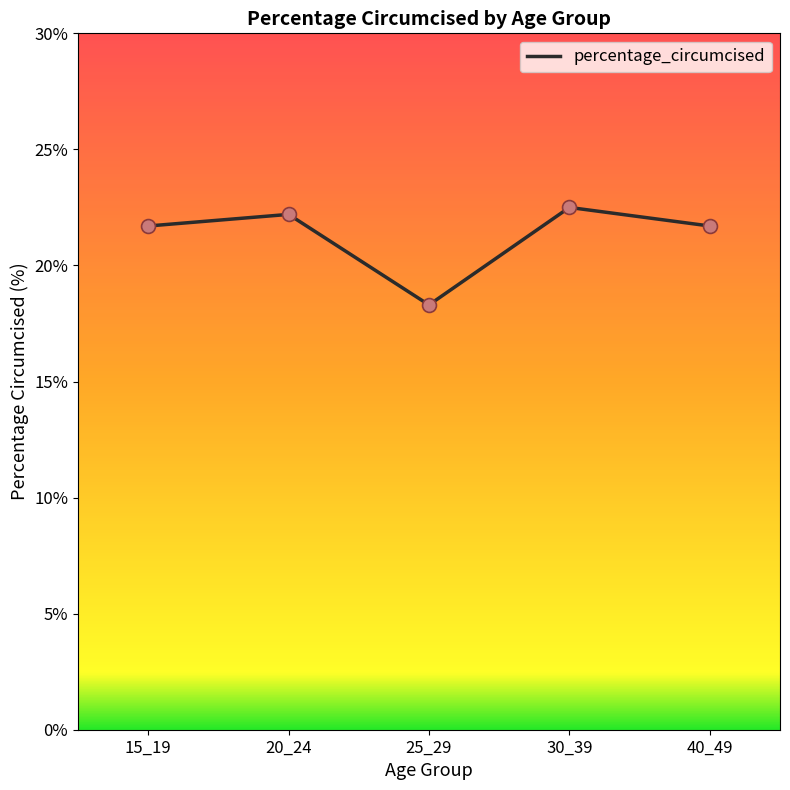

What is the ratio of the value at 30_39 to the value at 15_19?

1.0